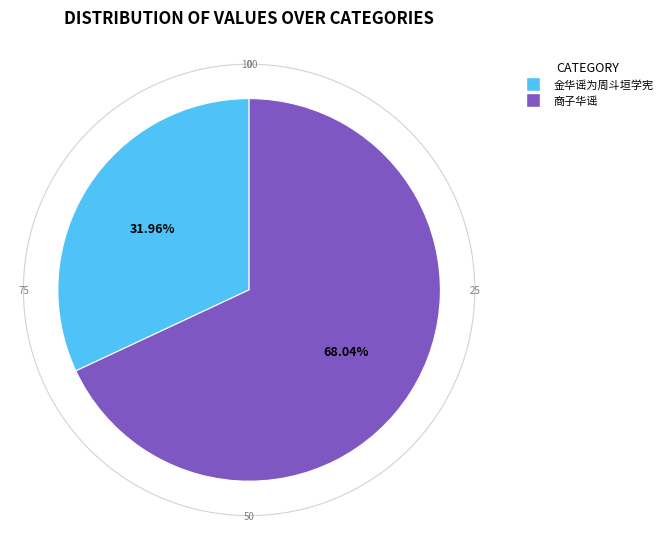

To the nearest percent, what is the combined percentage of 商子华谣 and 金华谣为周斗垣学宪?

100%